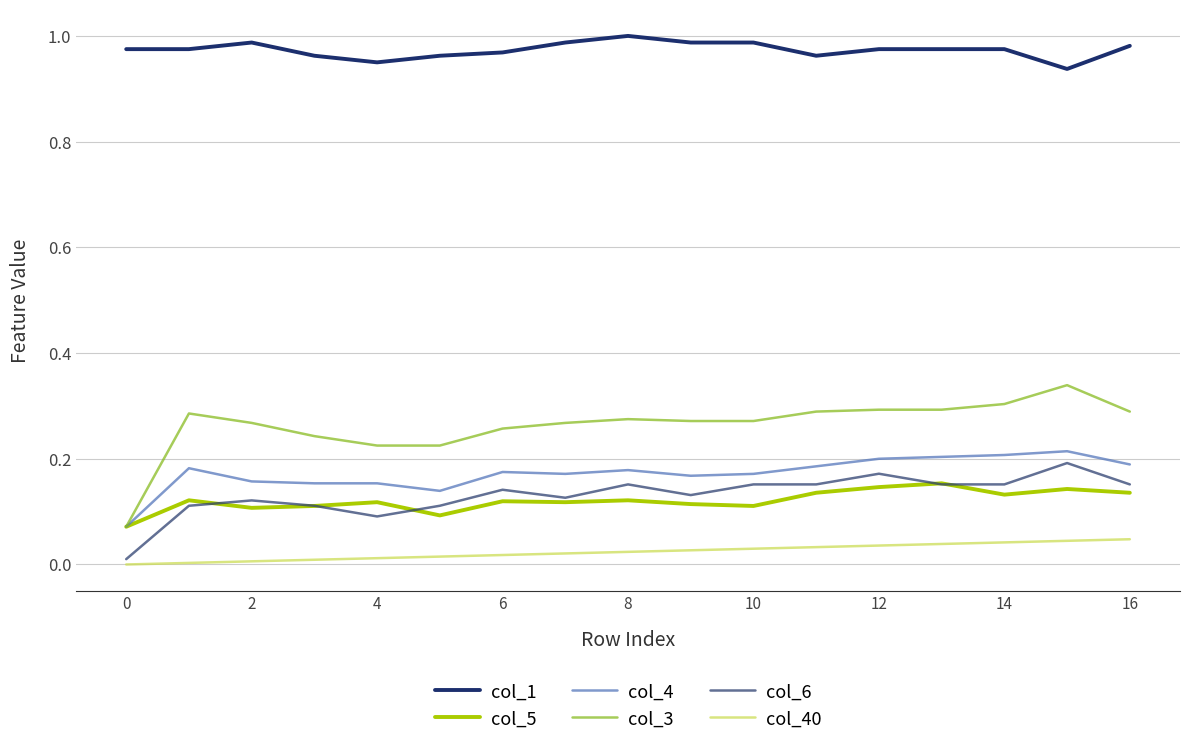

Does the chart have visible grid lines?

Yes